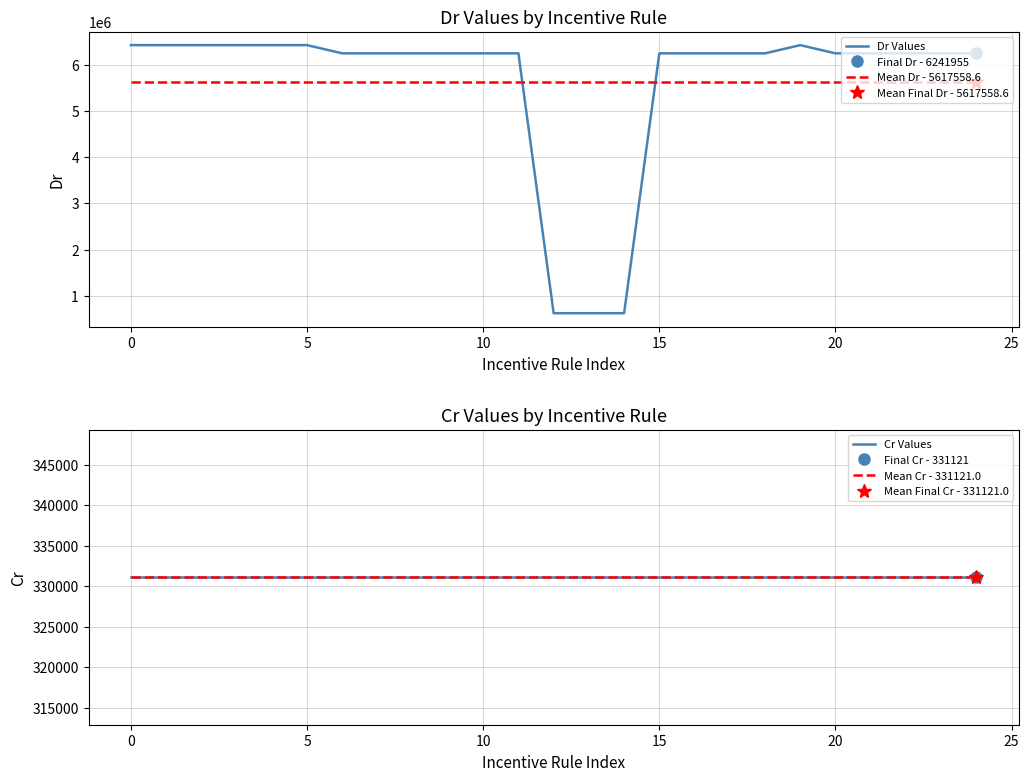

True or false: Mean Dr - 5617558.6 has more than 1 interior local peaks.

False